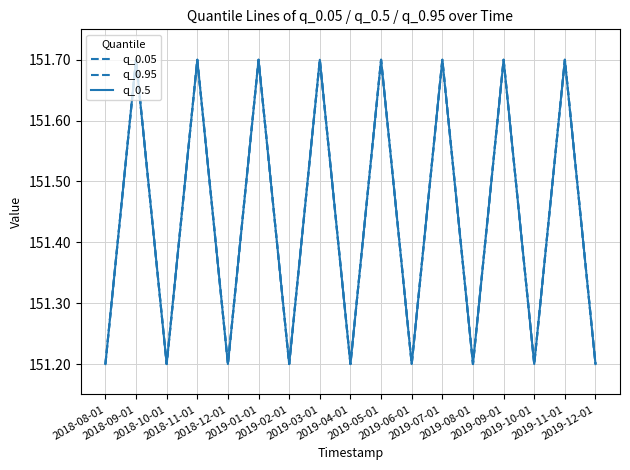

The q_0.05 series shows 151.7 at 2018-09-01. True or false?

True